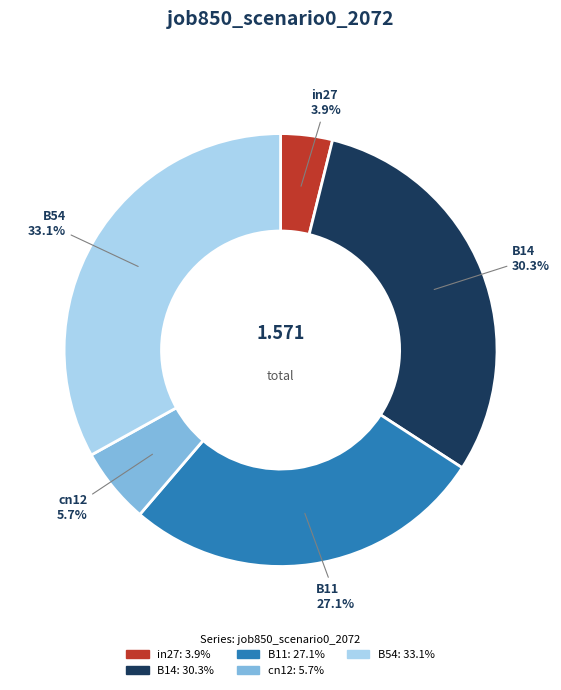

Is it true that B54 is 33% of the pie?

True